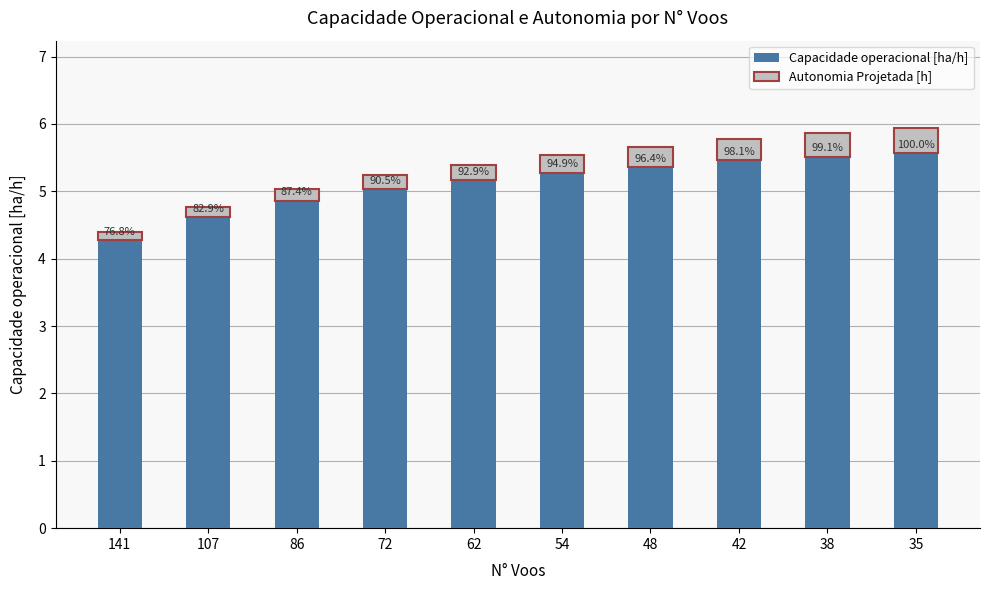

How many Autonomia Projetada [h] values are between 0 and 1?

10